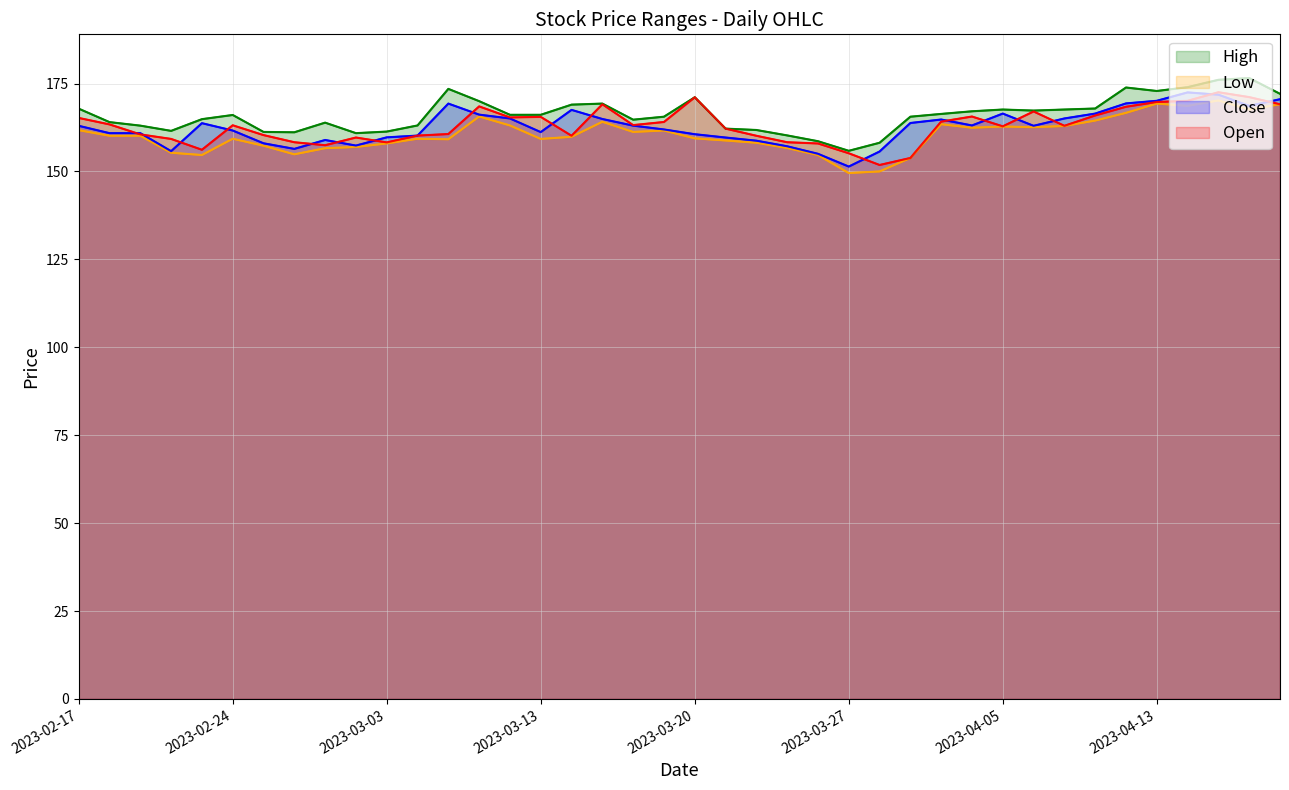

What is the value of the Open point at the 3rd from the left?

160.6